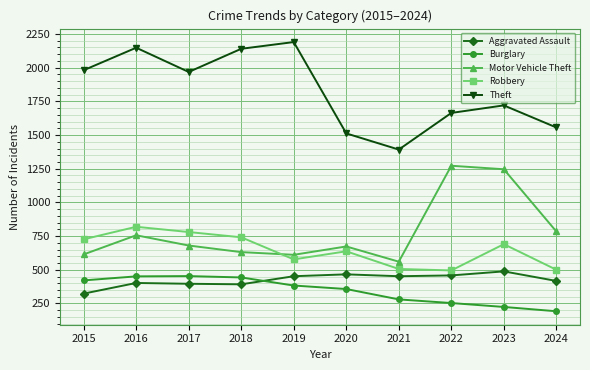

What are all the series names shown in the legend?

Aggravated Assault, Burglary, Motor Vehicle Theft, Robbery, Theft